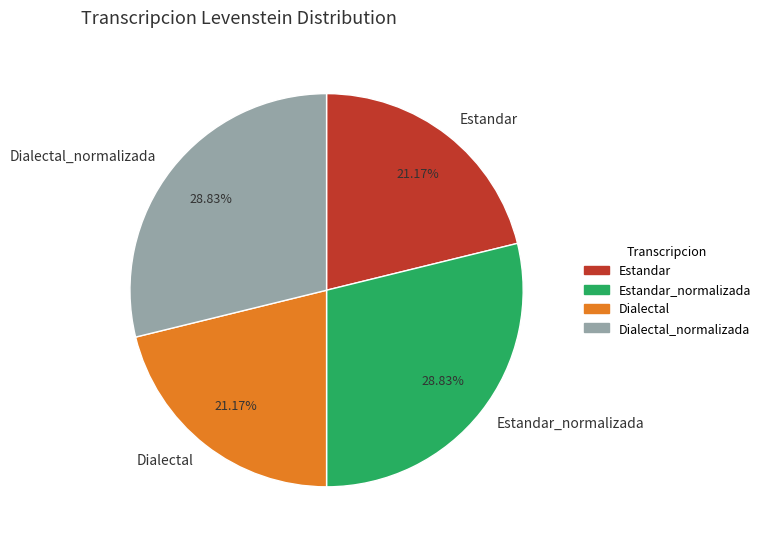

To the nearest percent, what is the average slice percentage?

25%